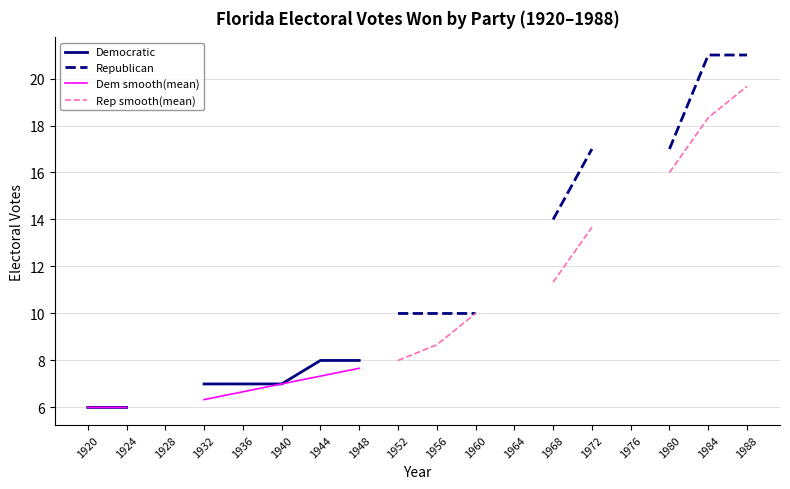

What is the approximate value of Republican at 1968?

14.0